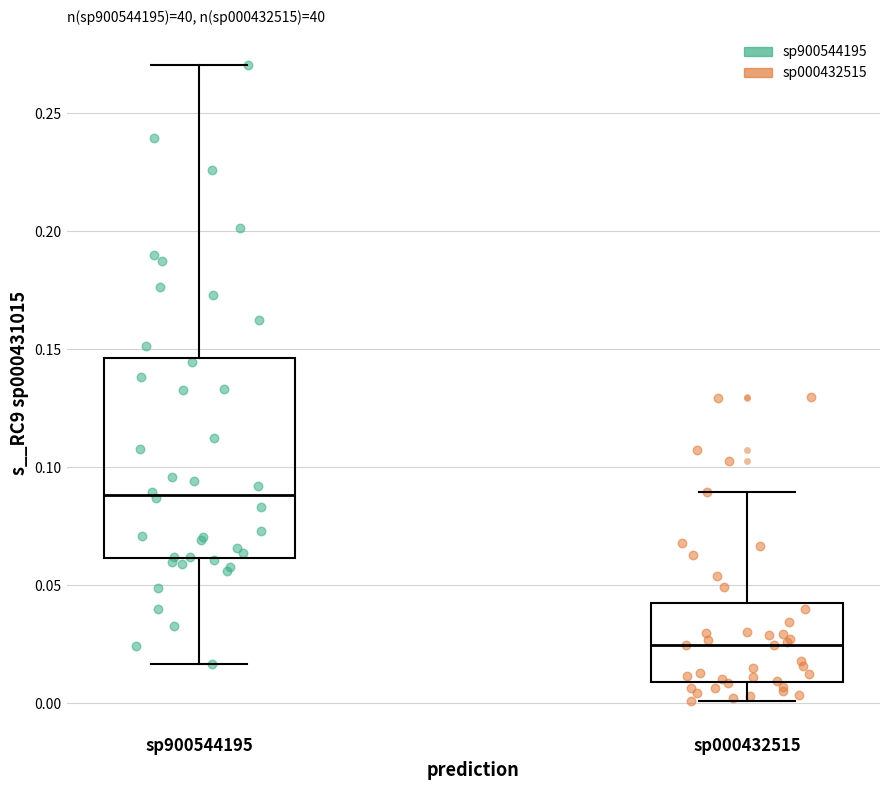

Which box is the tallest, from its lower edge to its upper edge?

sp900544195